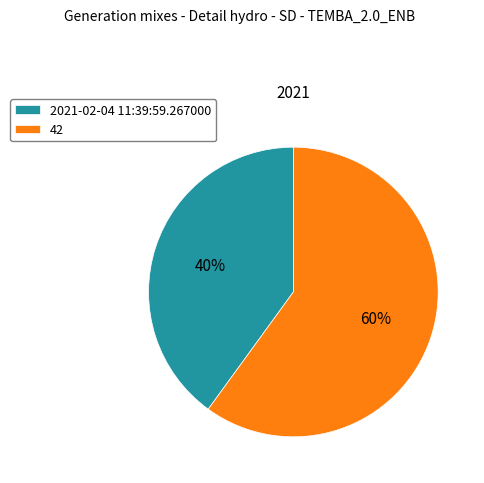

Which slice represents more than half of the pie?

42